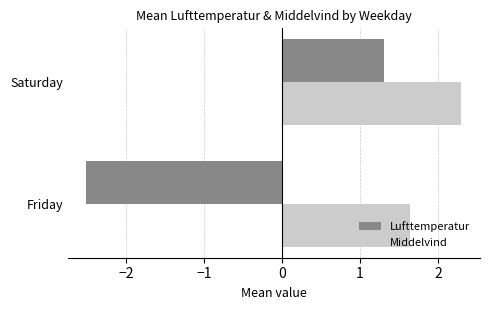

Which series has the largest total across all categories?

Middelvind